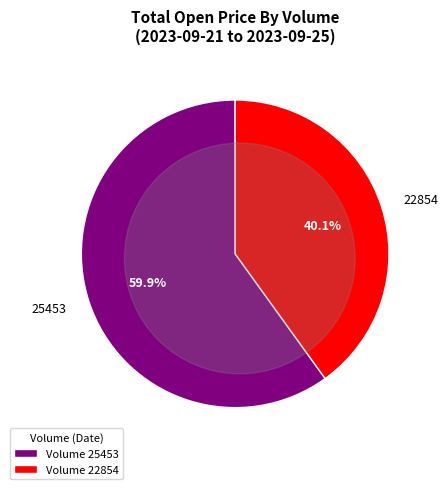

True or false: 25453 accounts for 68% of the total.

False